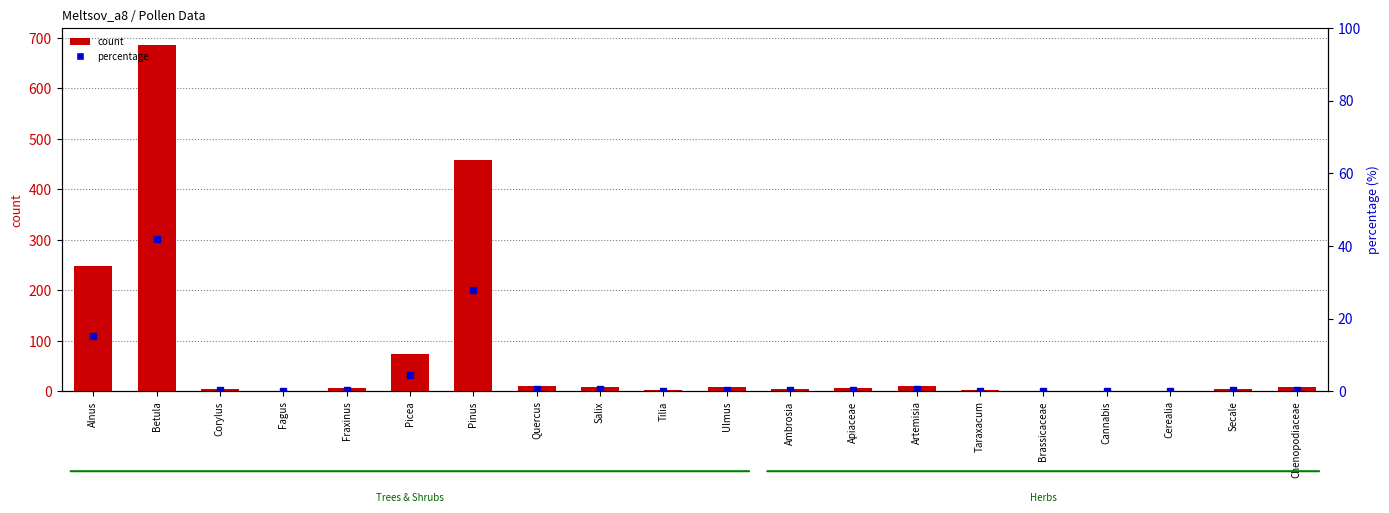

What is the minimum value for count?

1.0